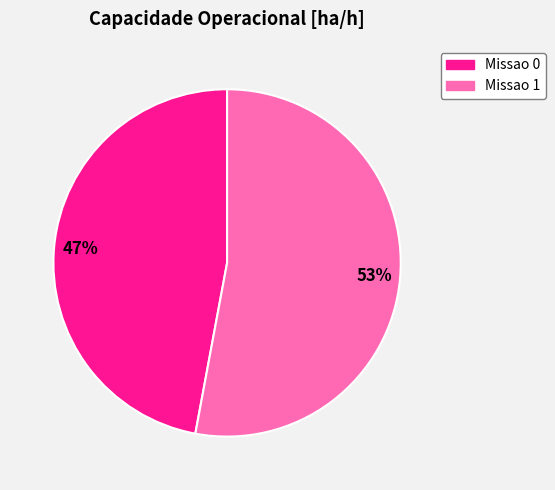

Which category has the smallest portion of the pie?

Missao 0